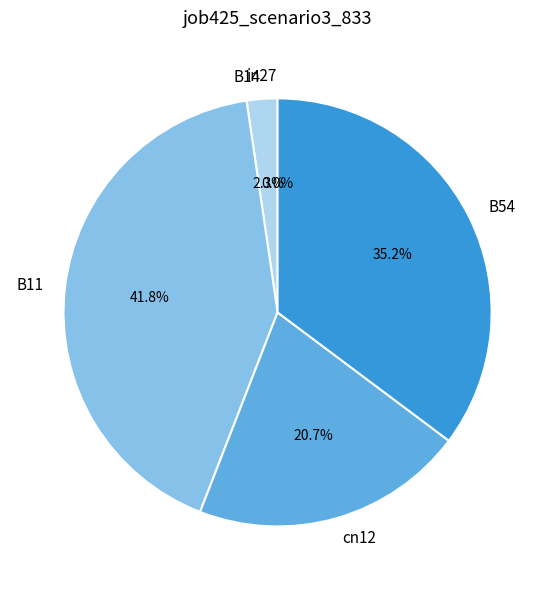

Is there any slice that represents more than half of the pie?

No